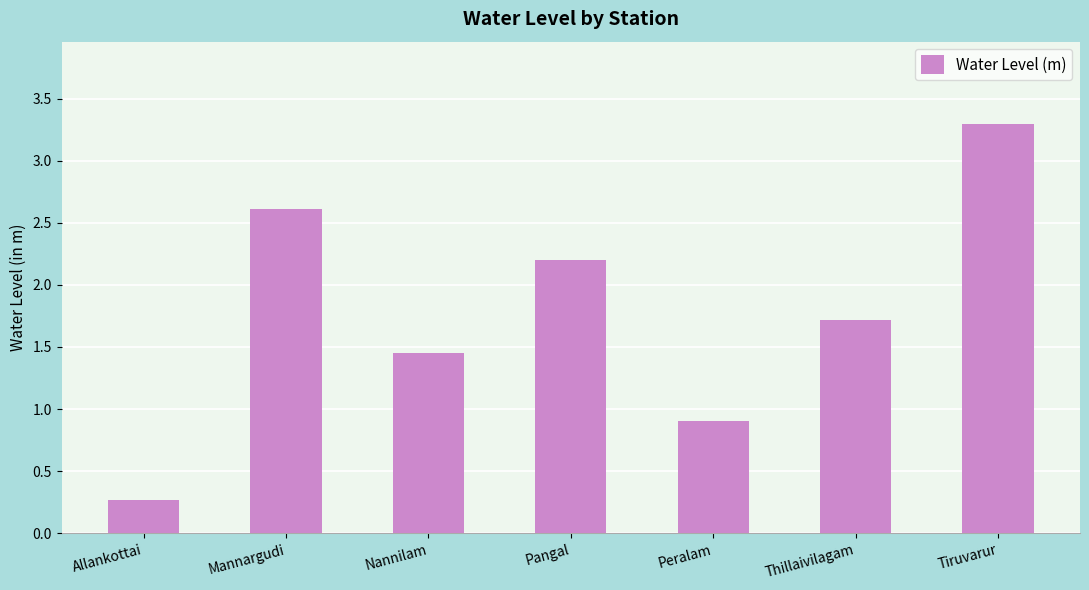

List the labels in order of value, largest first.

Tiruvarur, Mannargudi, Pangal, Thillaivilagam, Nannilam, Peralam, Allankottai